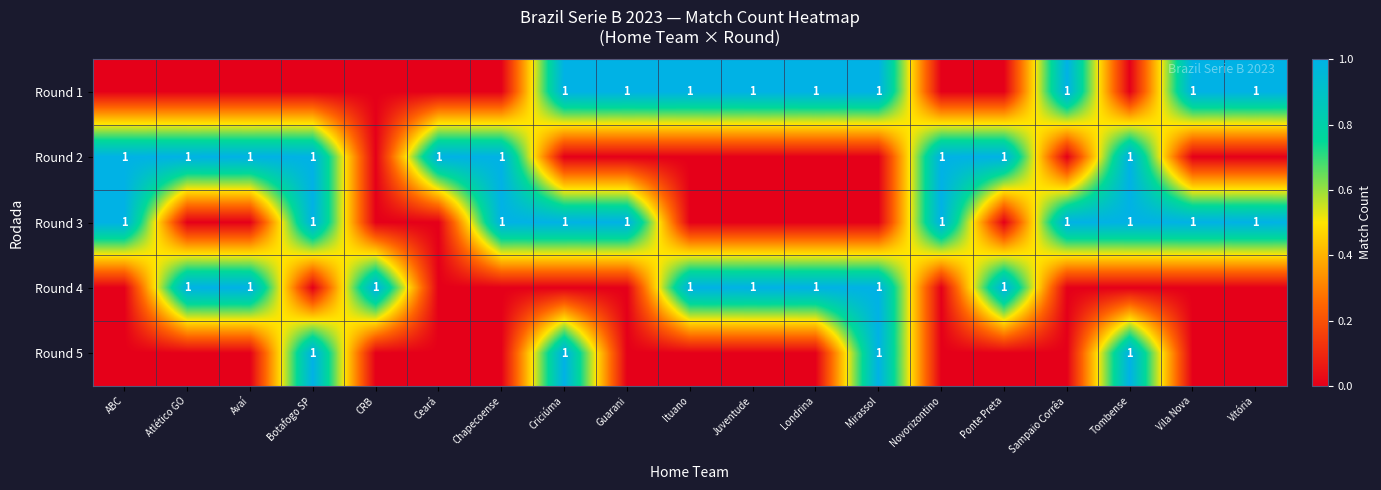

The value of Round 1 at Criciúma is 1. True or false?

True